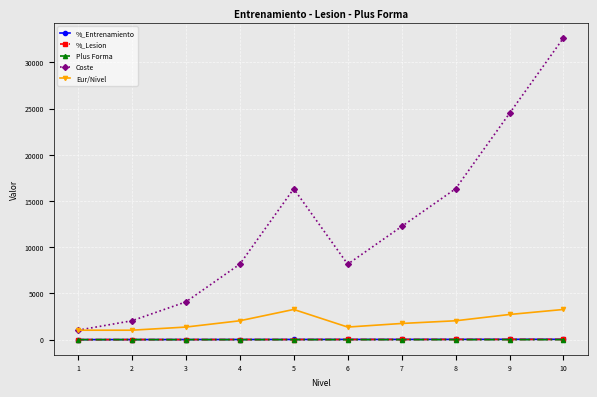

What is the maximum value shown in the chart?

32640.0